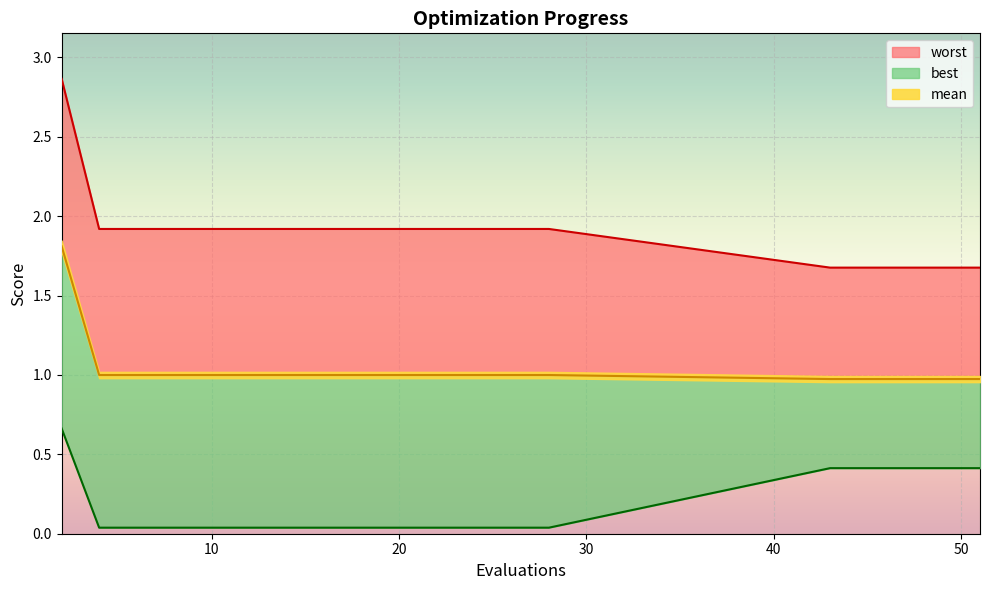

What is the total value across all series at 16?

3.0